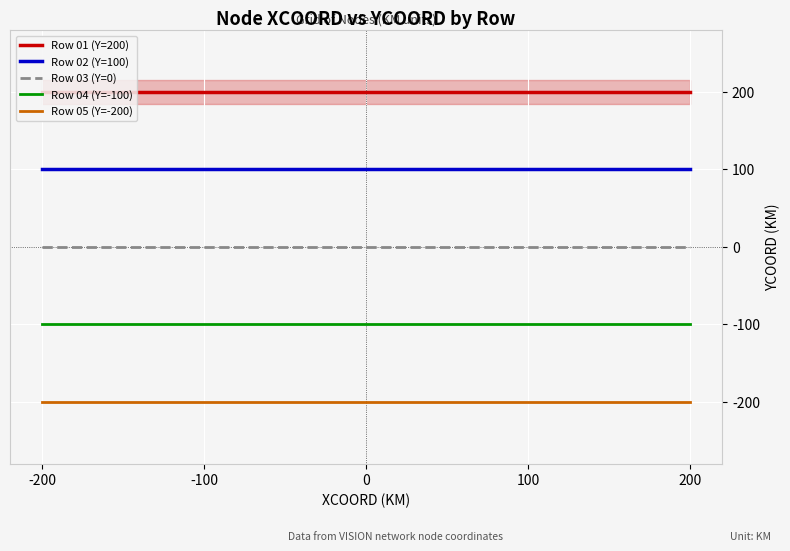

True or false: Row 04 (Y=-100) and Row 02 (Y=100) intersect in this chart.

False